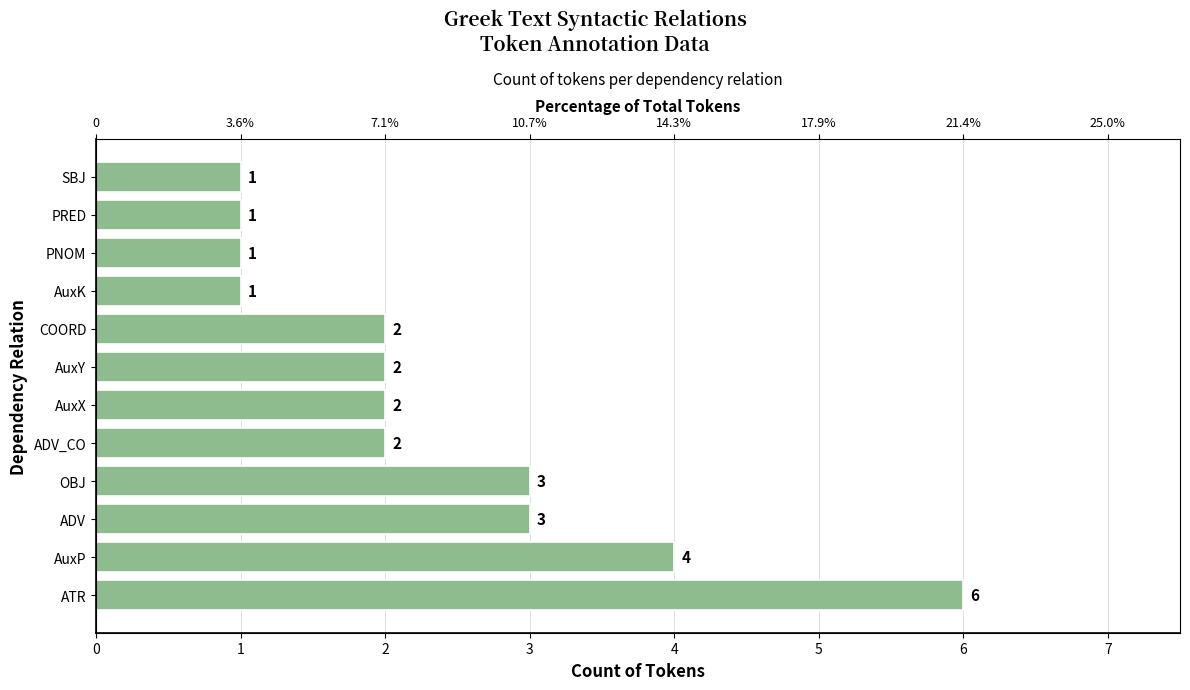

What is the sum of all values?

28